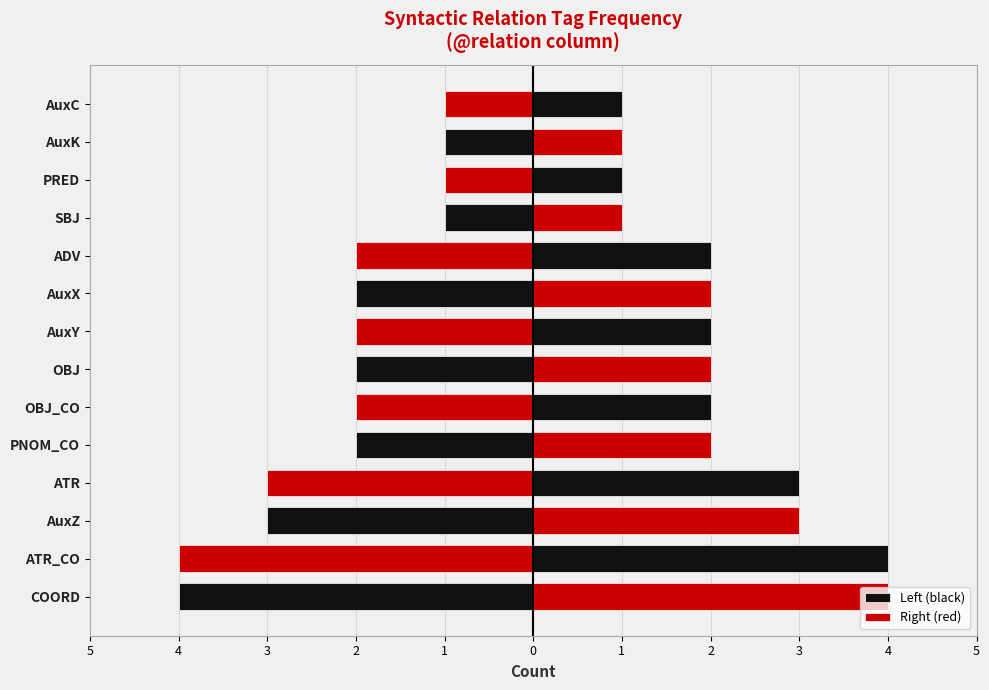

Rank the series by their average value, from highest to lowest.

Right (red), Left (black)